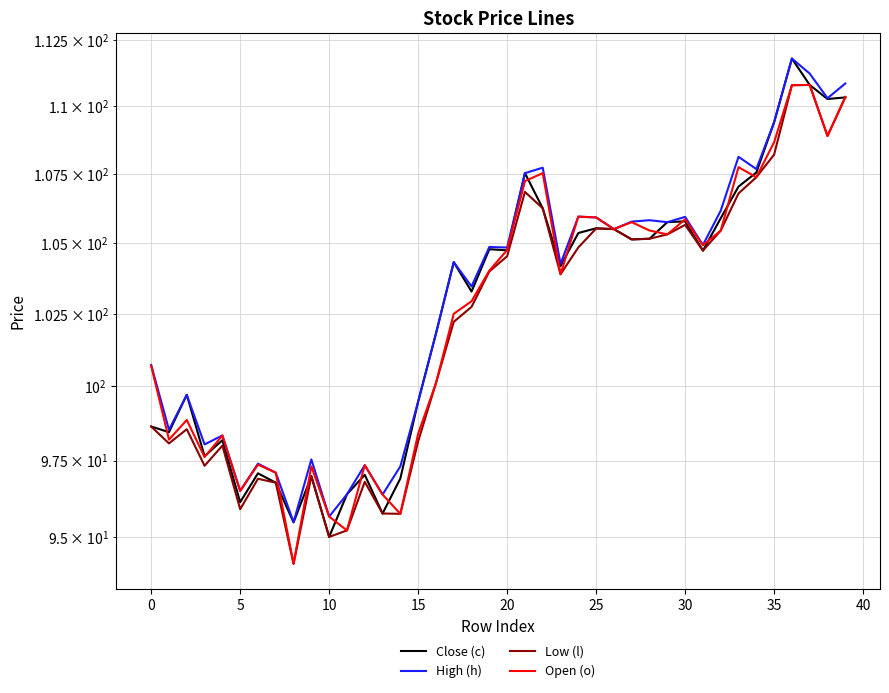

How many data points does each series have?

40